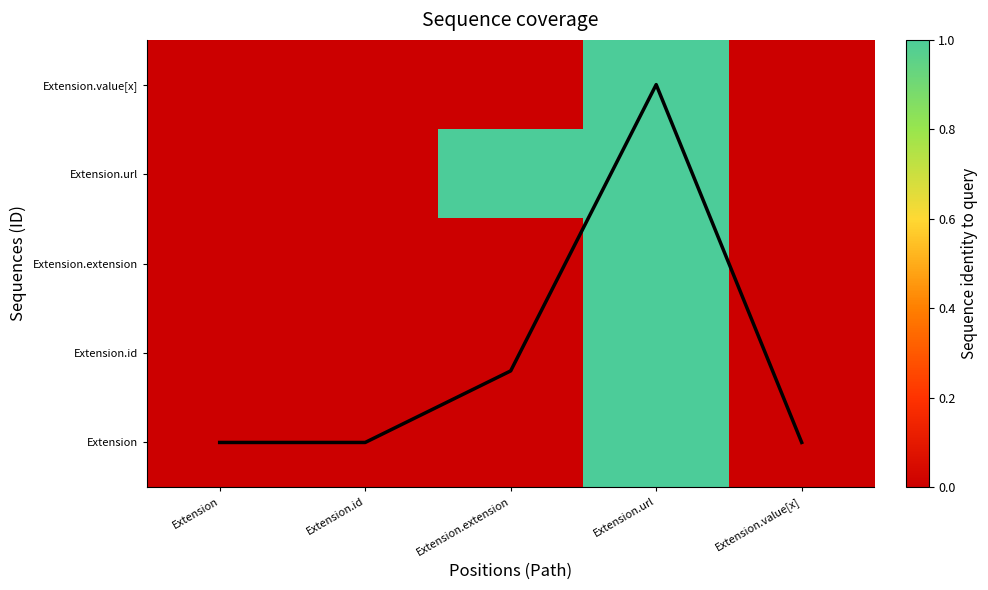

Rank the series at Extension from highest to lowest value.

Coverage line, Extension, Extension.id, Extension.extension, Extension.url, Extension.value[x]